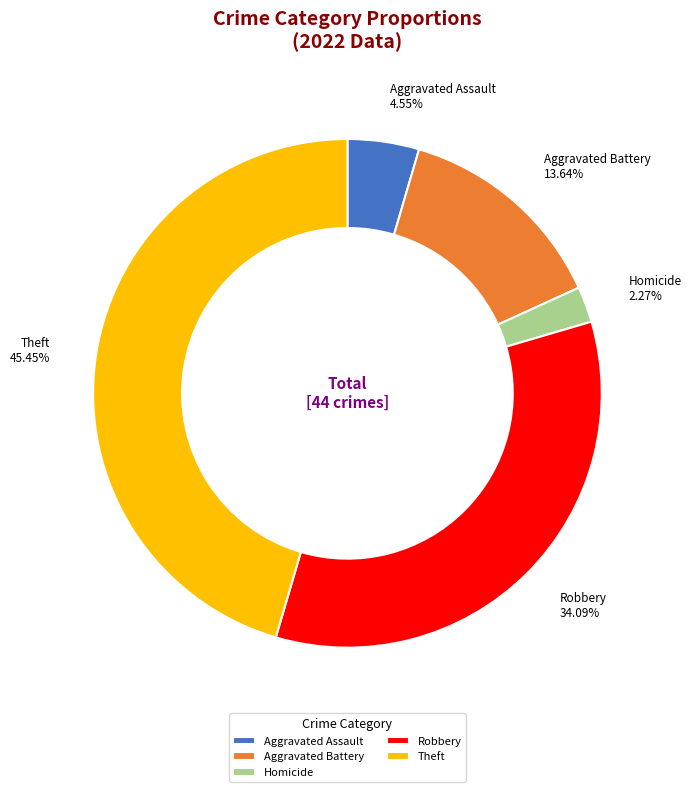

Rank the categories by value from lowest to highest.

Homicide, Aggravated Assault, Aggravated Battery, Robbery, Theft